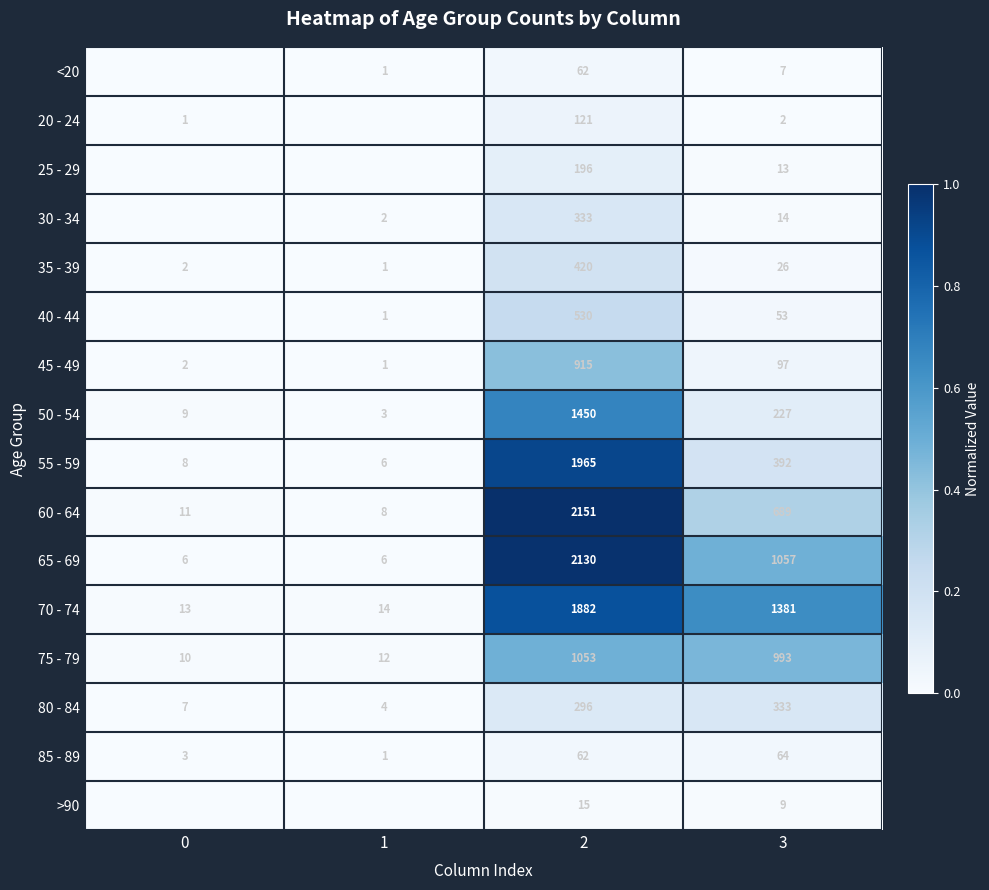

True or false: 45 - 49 has a value of 0.1 at 3.

False